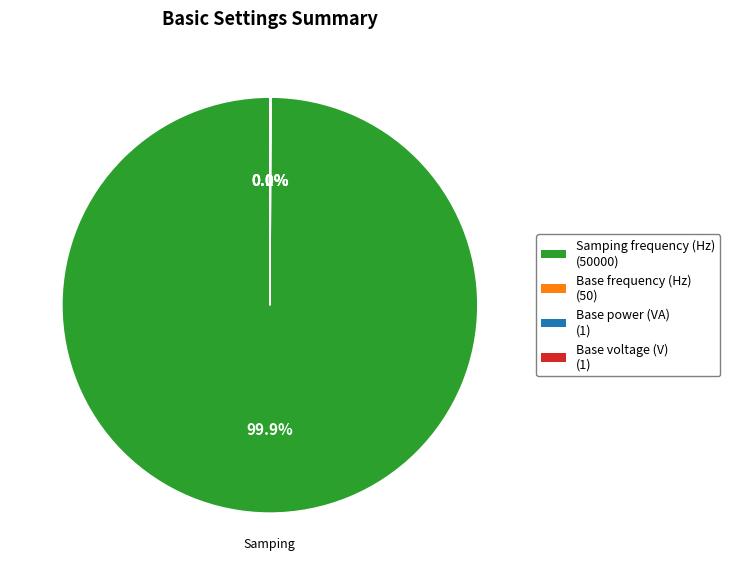

What percentage is NOT represented by Samping frequency (Hz)?

0.1%